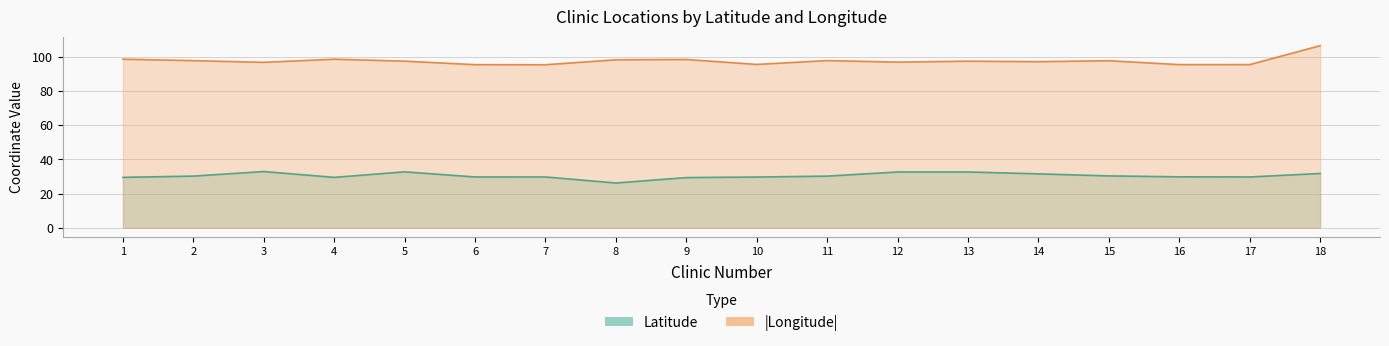

What are all the series names shown in the legend?

latitude, longitude